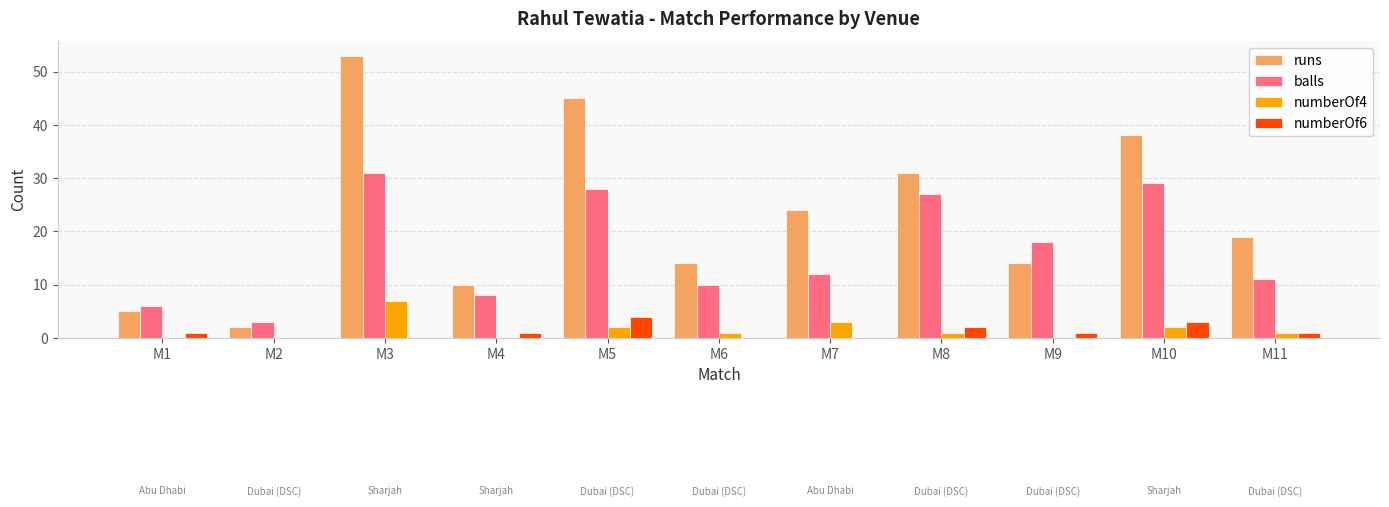

The value of balls at M3 is 31. True or false?

True